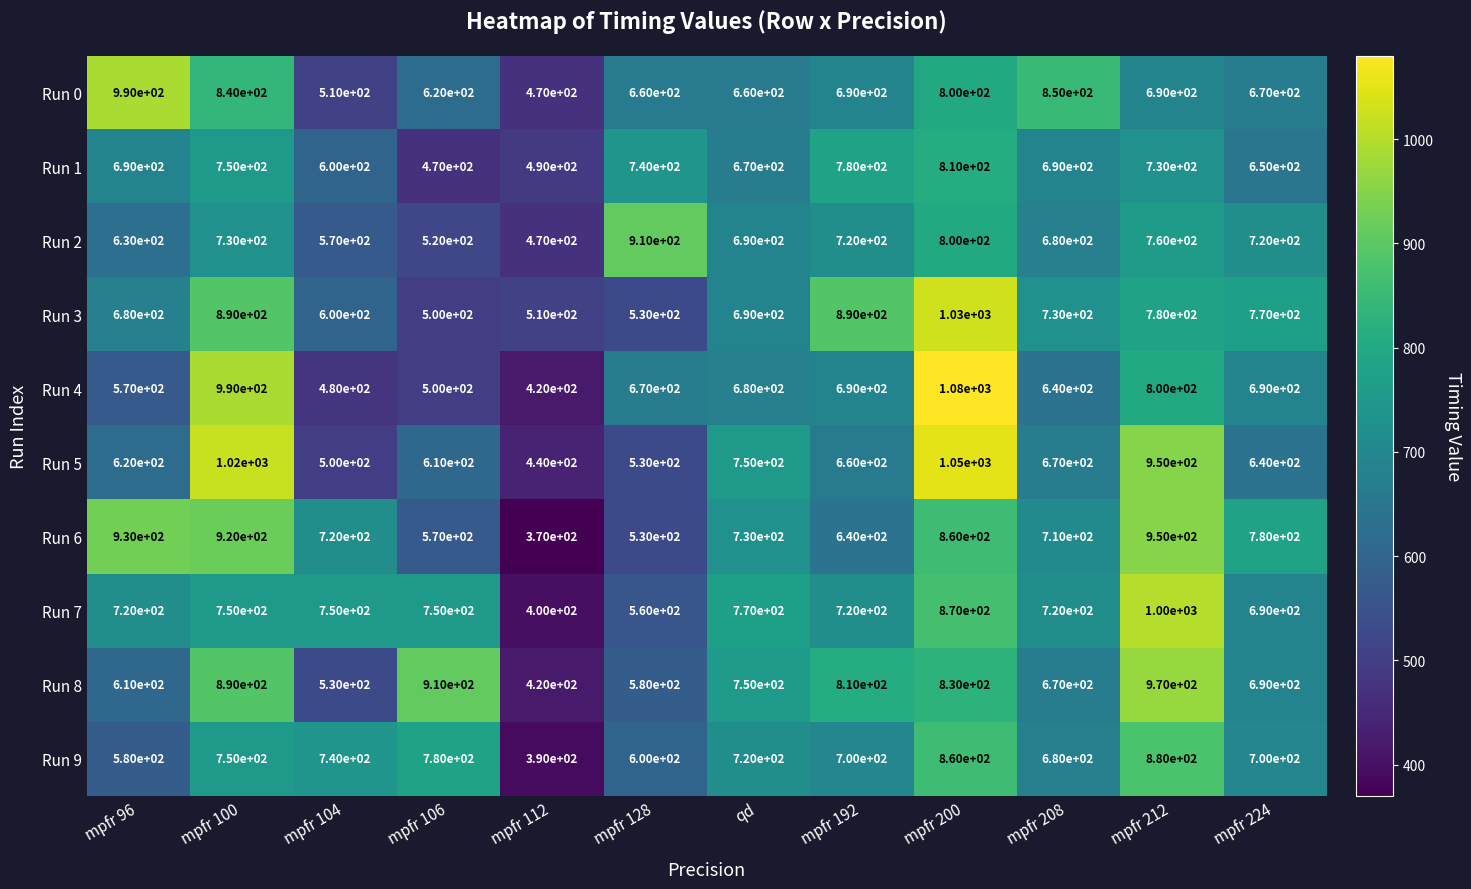

The value of Run 0 at mpfr 128 is 962. True or false?

False